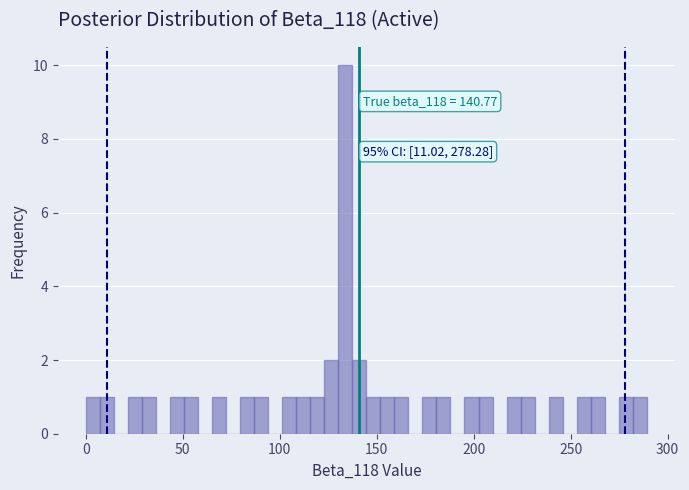

Around what value on the x-axis is the tallest bar? Give the approximate position of its centre, as read against the axis.

135